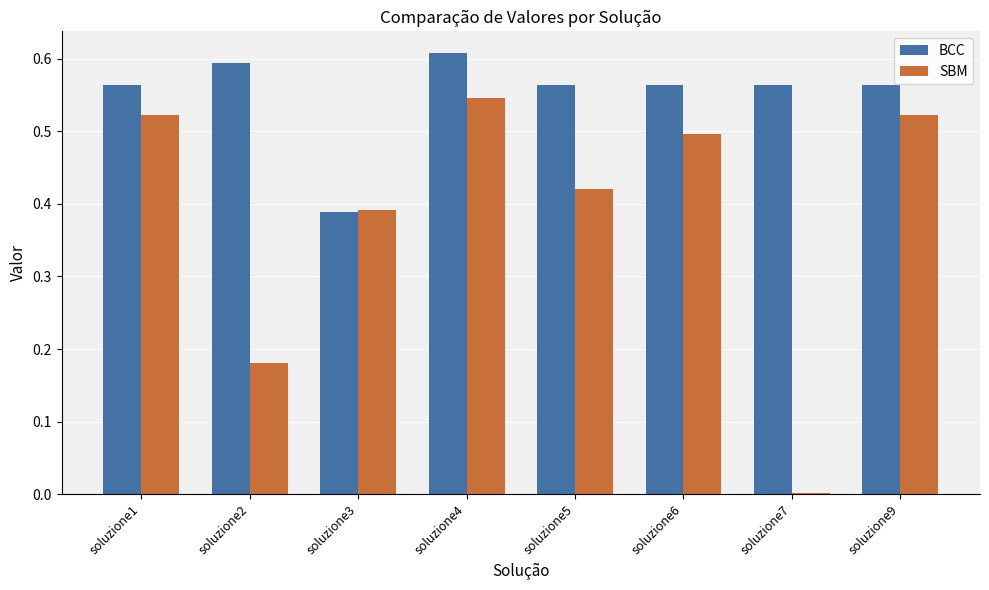

At which category is the sum across all series the highest?

soluzione4